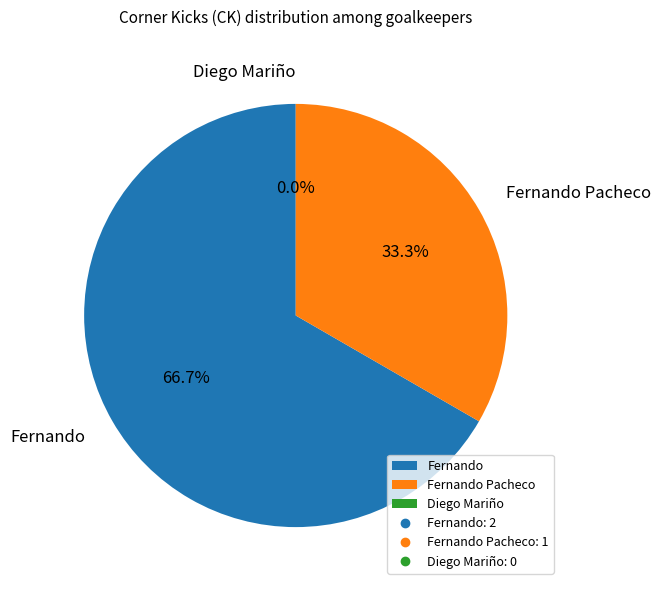

What is the majority slice?

Fernando